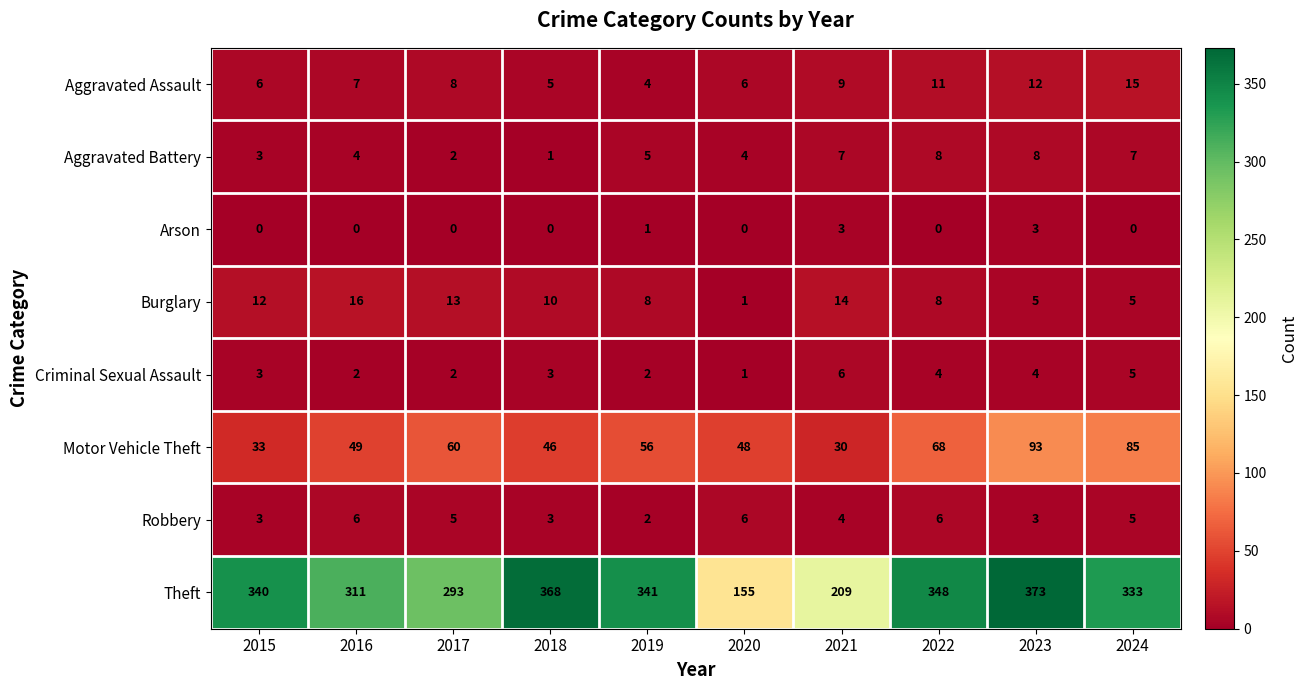

List the labels in order of Theft value, smallest first.

2020, 2021, 2017, 2016, 2024, 2015, 2019, 2022, 2018, 2023